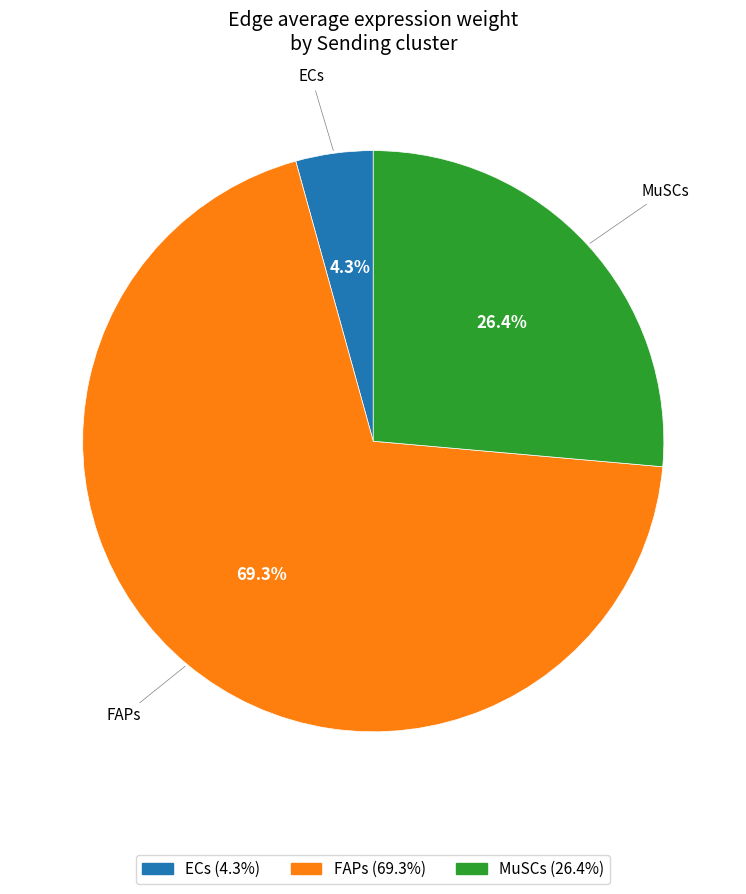

Does FAPs represent more than half of the total?

Yes